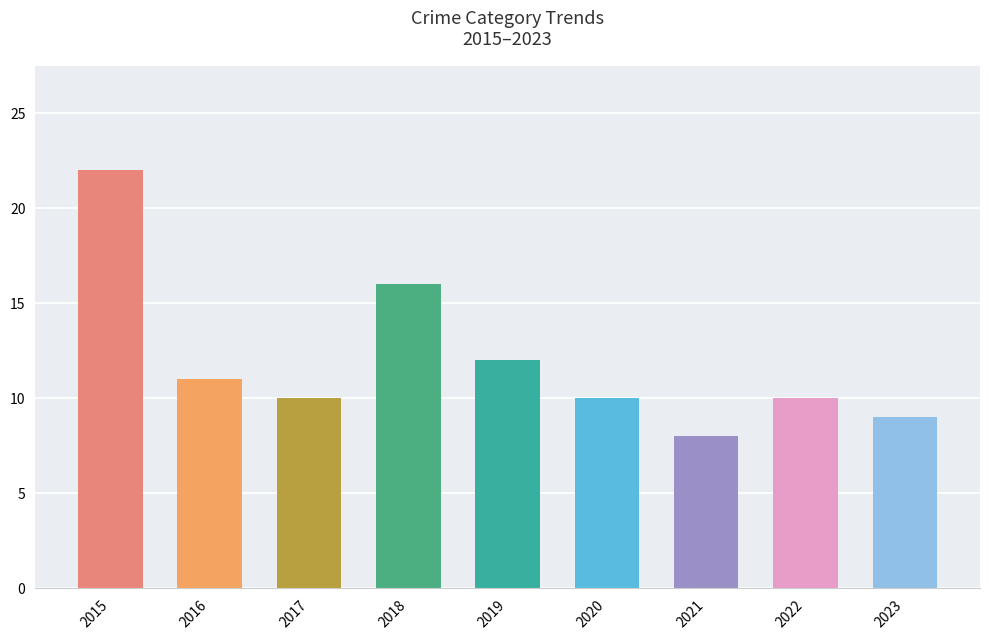

Count the number of categories in the chart.

9